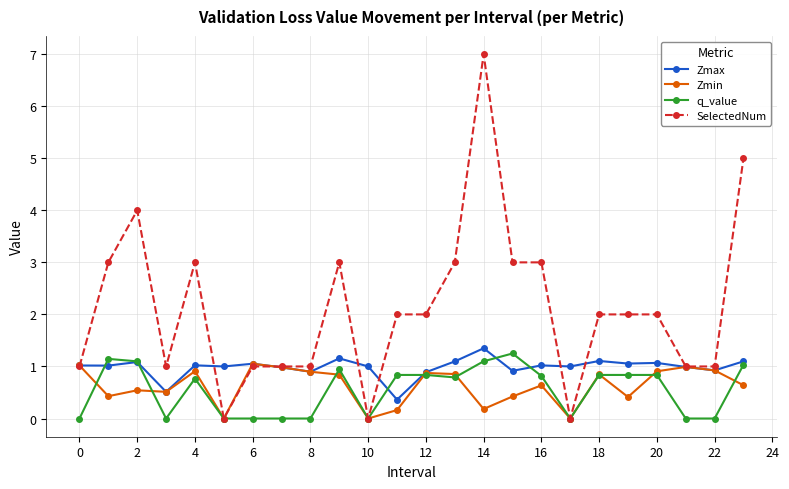

What is the maximum value for SelectedNum?

7.0